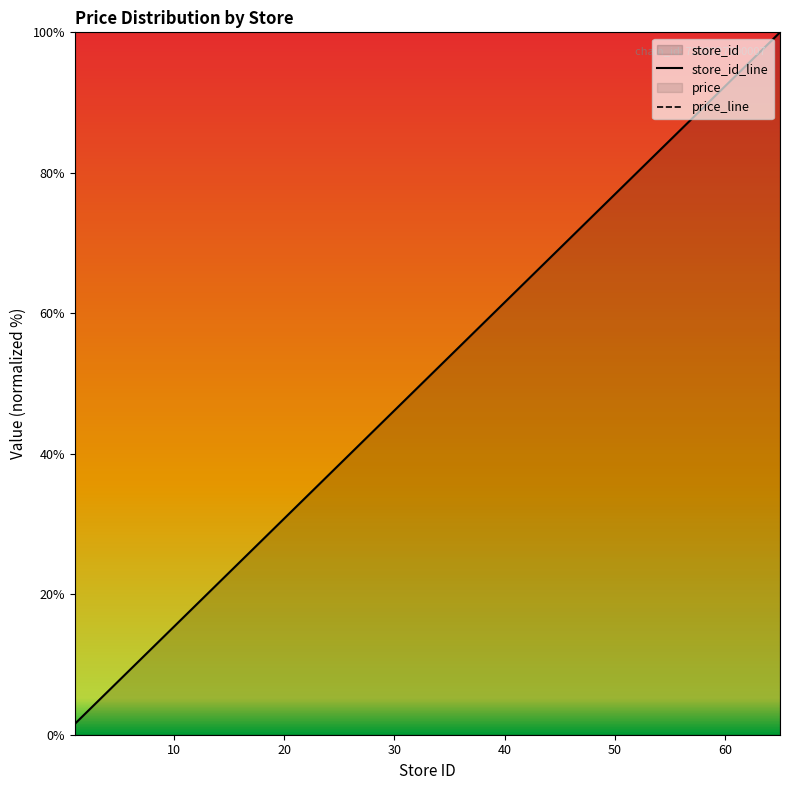

At which label does the data first exceed 44?

29